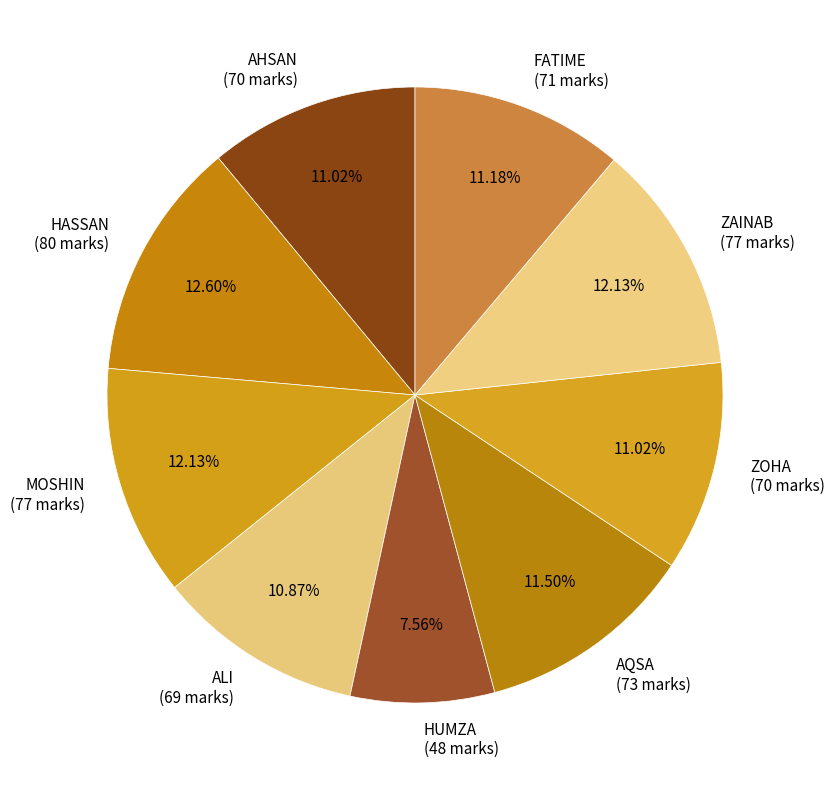

Which category has the smallest portion of the pie?

HUMZA